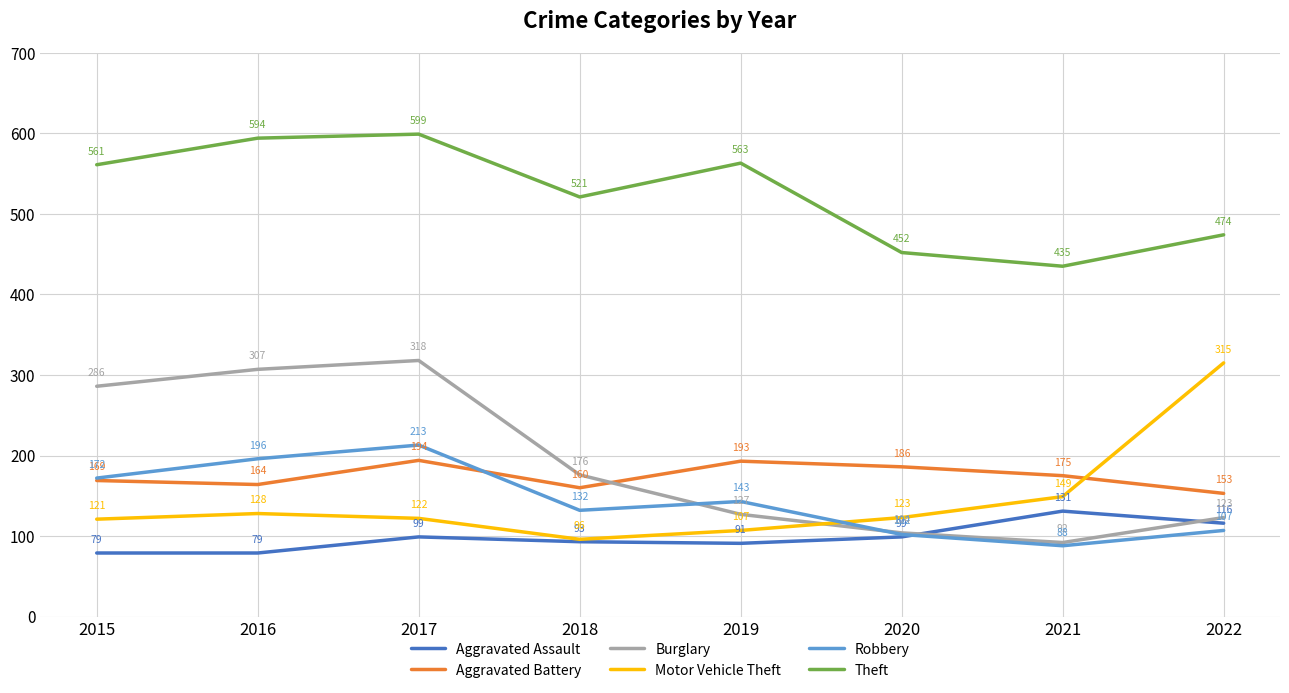

At 2015, list the series in order from largest to smallest.

Theft, Burglary, Robbery, Aggravated Battery, Motor Vehicle Theft, Aggravated Assault